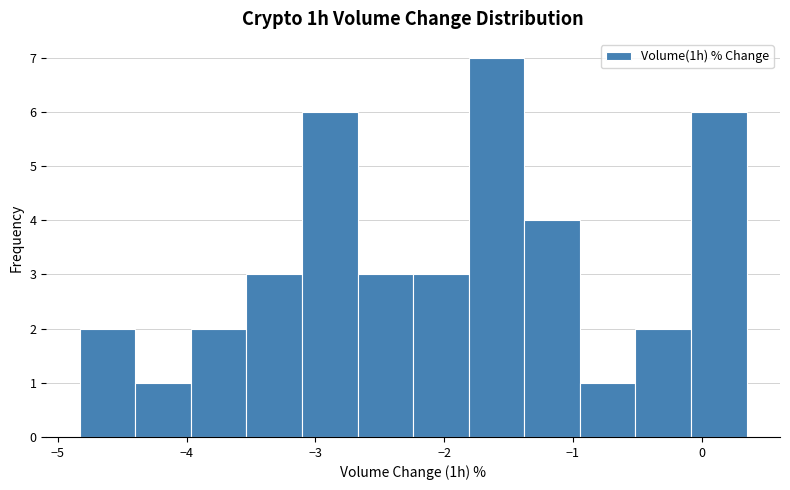

What is the height of the bar covering -4.4 to -4.0 on the x-axis? Neither the bar edges nor the heights are printed on the chart, so give them approximately, as read against the axes.

1